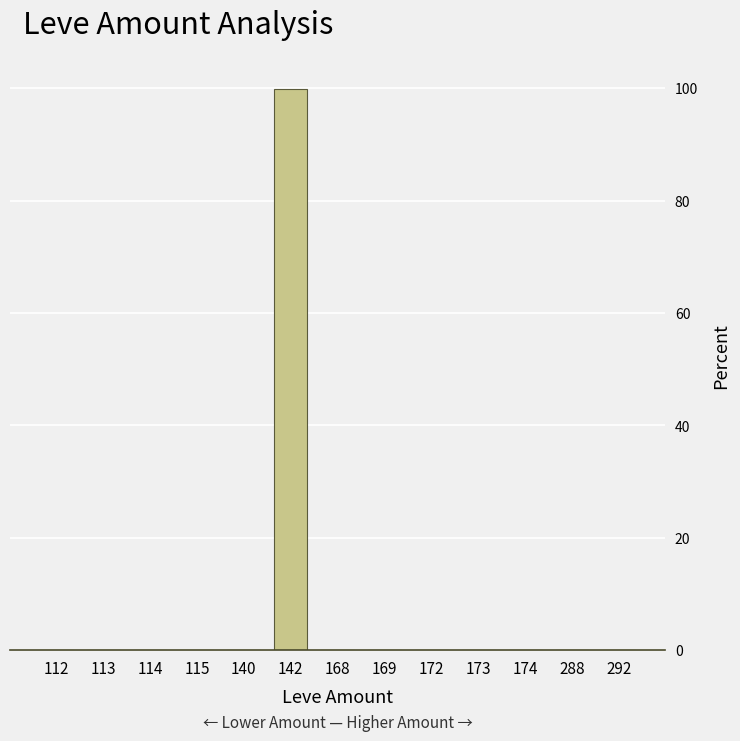

How many distinct data groups are displayed?

1